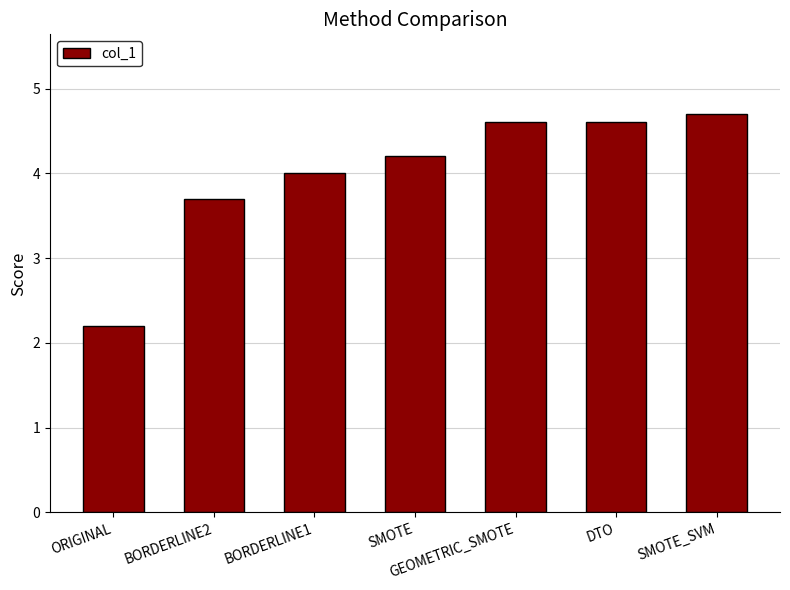

Reading left to right, extract all data points from this chart.

ORIGINAL=2.2	BORDERLINE2=3.7	BORDERLINE1=4.0	SMOTE=4.2	GEOMETRIC_SMOTE=4.6	DTO=4.6	SMOTE_SVM=4.7